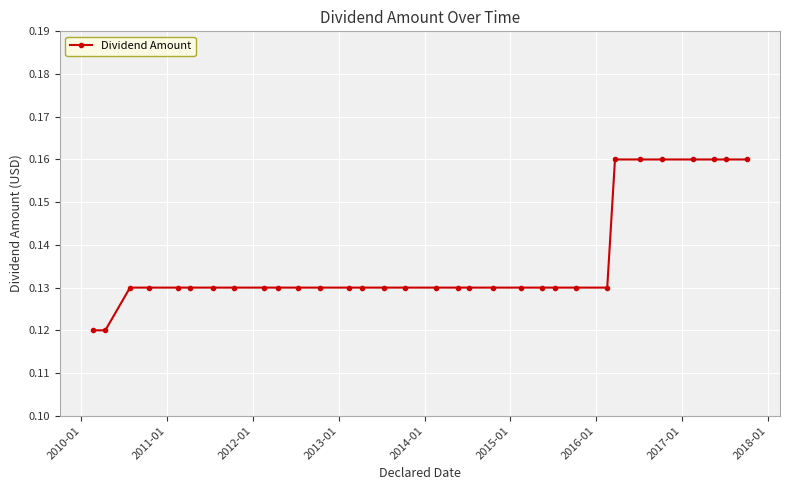

What is the sum of all values?

4.4